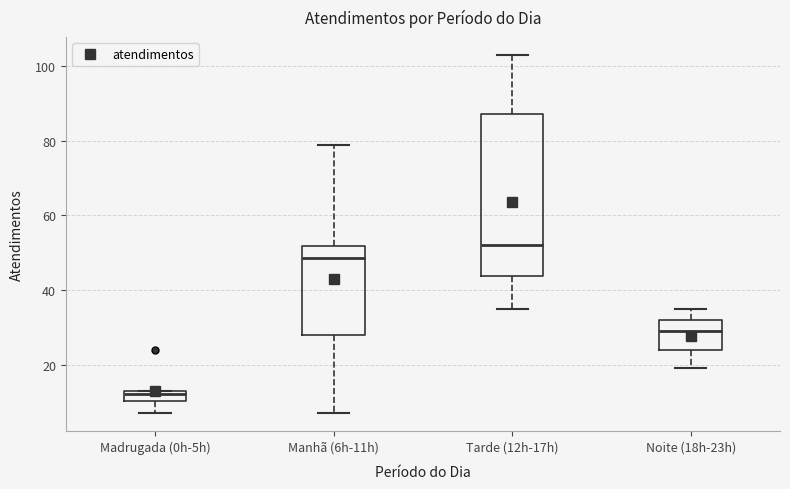

Where does the upper whisker of the box for Manhã (6h-11h) end on the y-axis? The values are not printed on the chart, so give them approximately, as read against the axis.

80